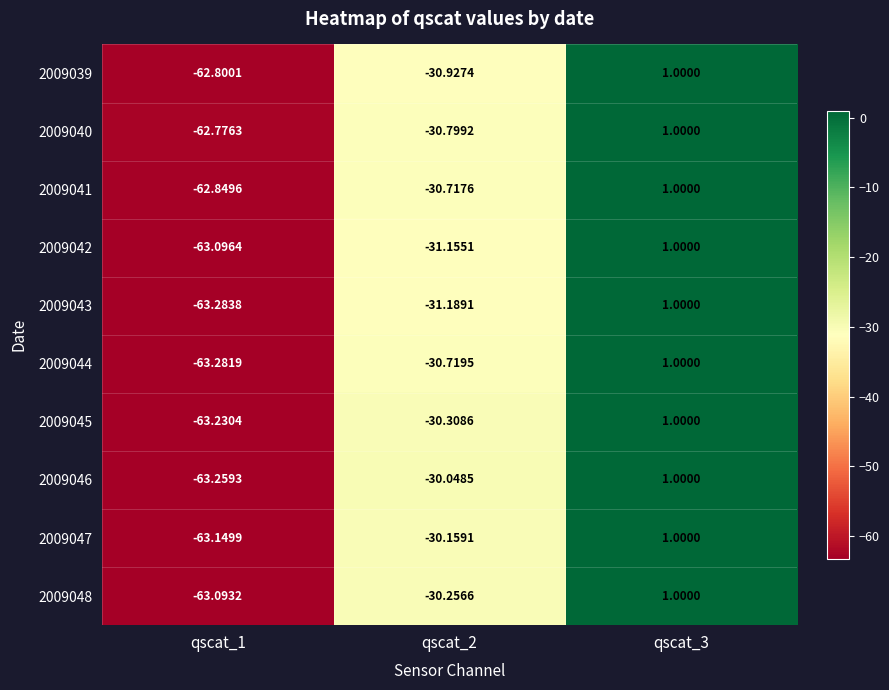

How many data points does each series have?

3